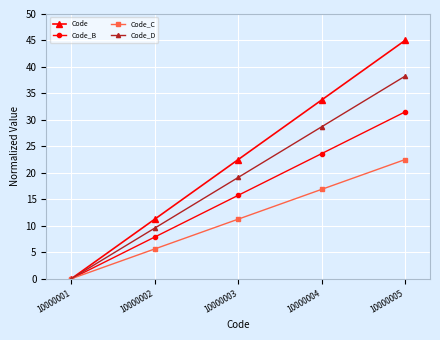

What is the highest value of the Code_B series?

31.5